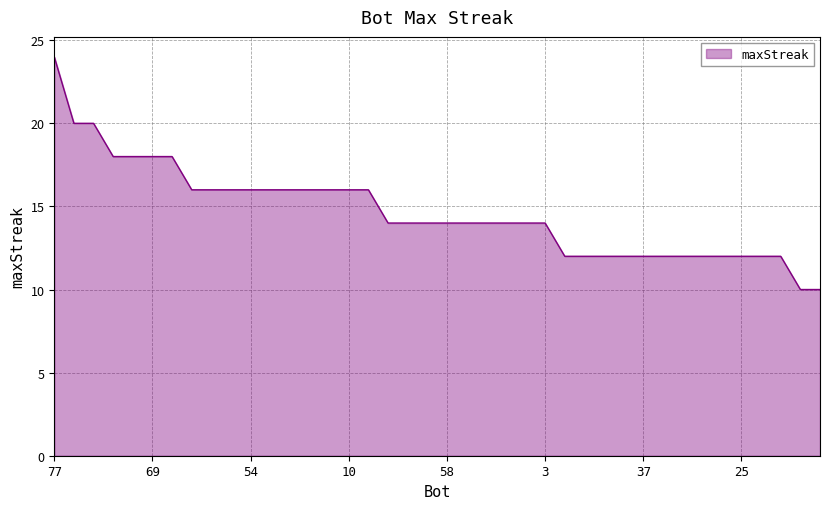

How many lines are shown in the chart?

1